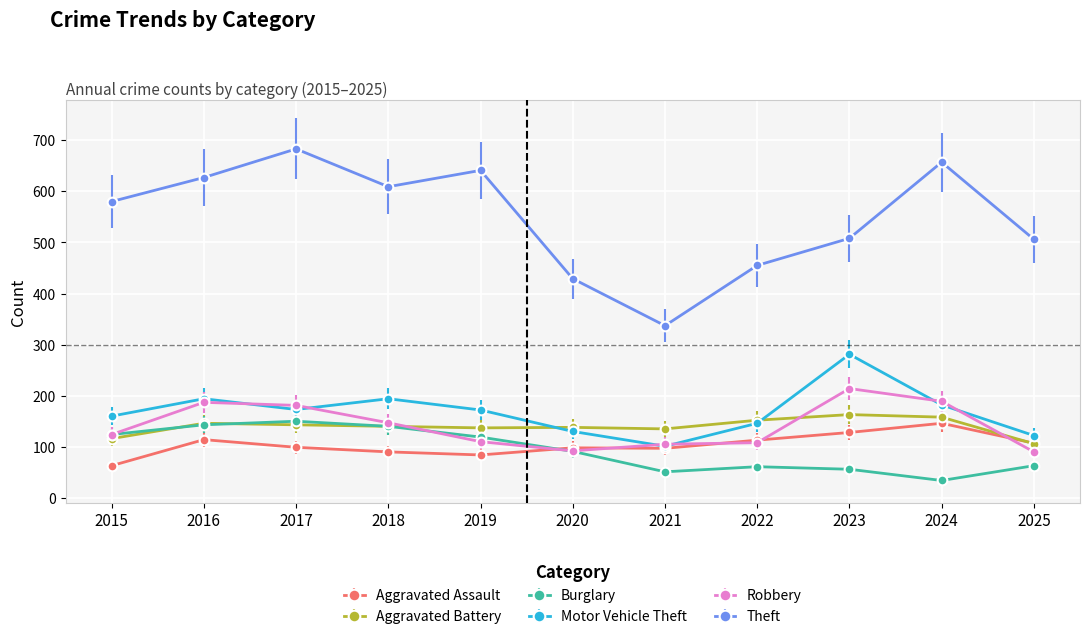

True or false: Robbery and Theft intersect in this chart.

False